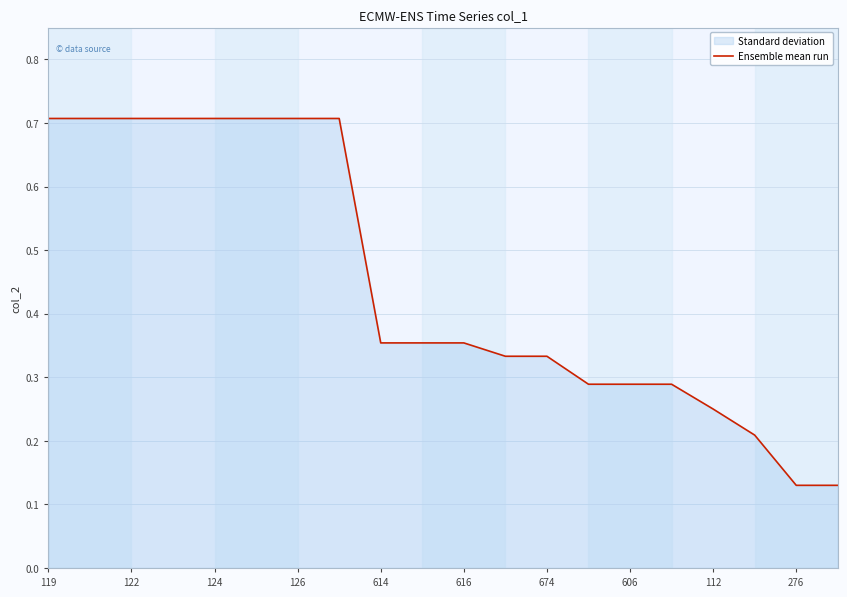

What is the label of the 20th point from the right?

119